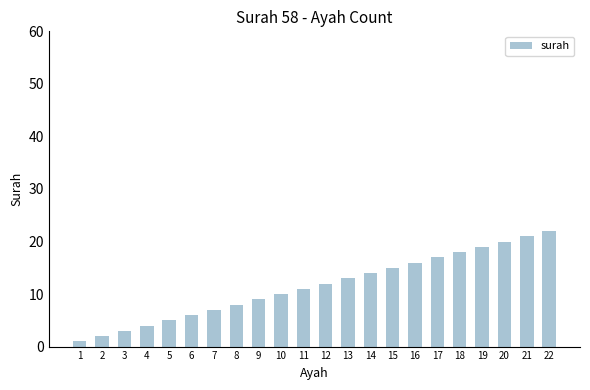

What is the value of the 1st bar from the left?

1